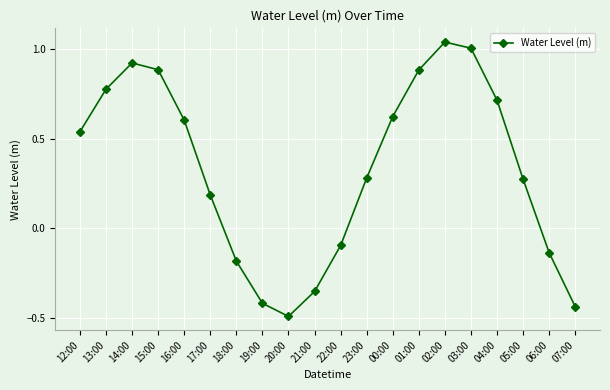

What is the minimum value shown in the chart?

-0.5